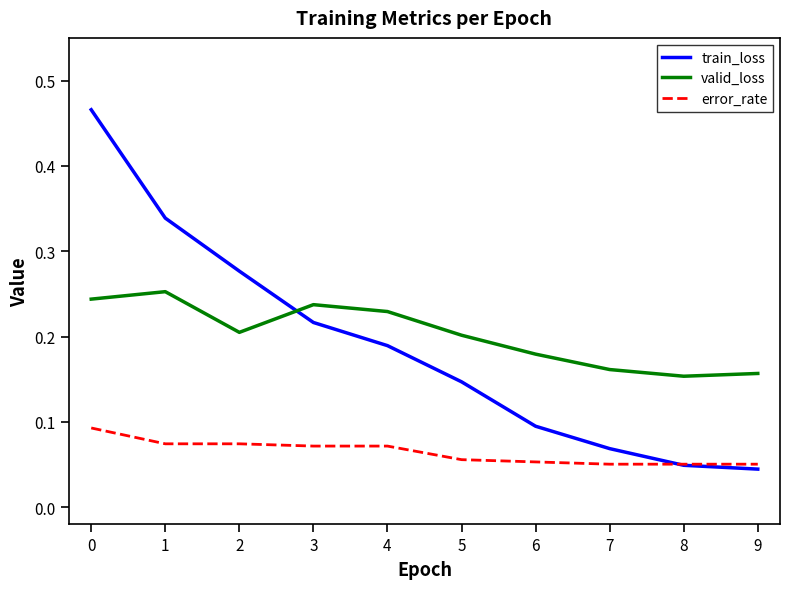

At how many categories does at least one series exceed 0?

10